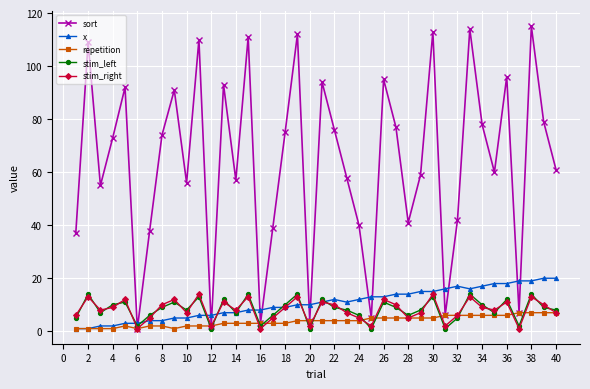

What is the value of the x point at the 26th from the left?

13